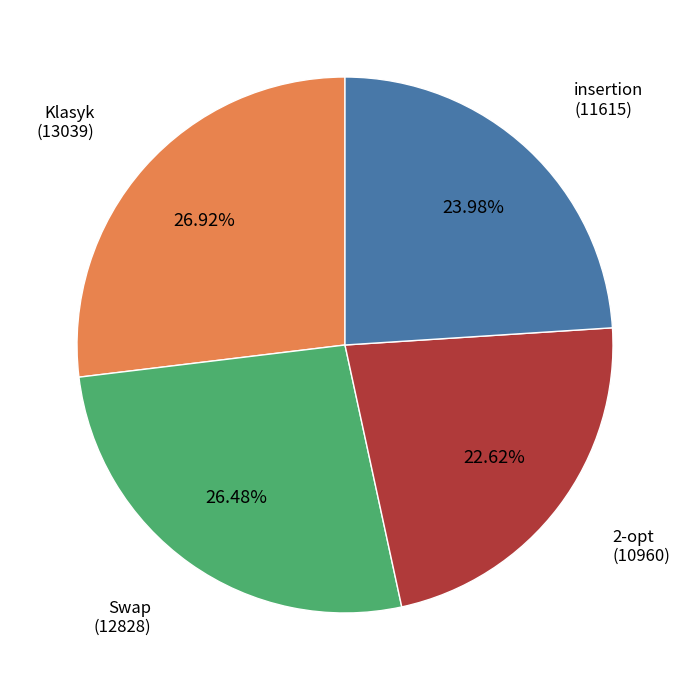

Is there any slice that represents more than half of the pie?

No